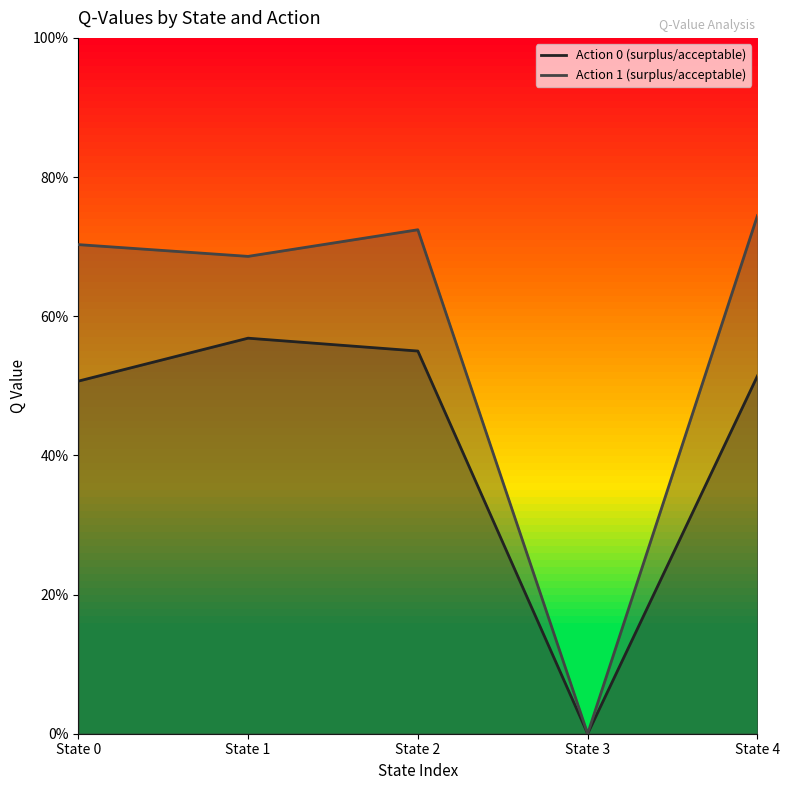

What are all the series names shown in the legend?

Action 0 (surplus/acceptable), Action 1 (surplus/acceptable)